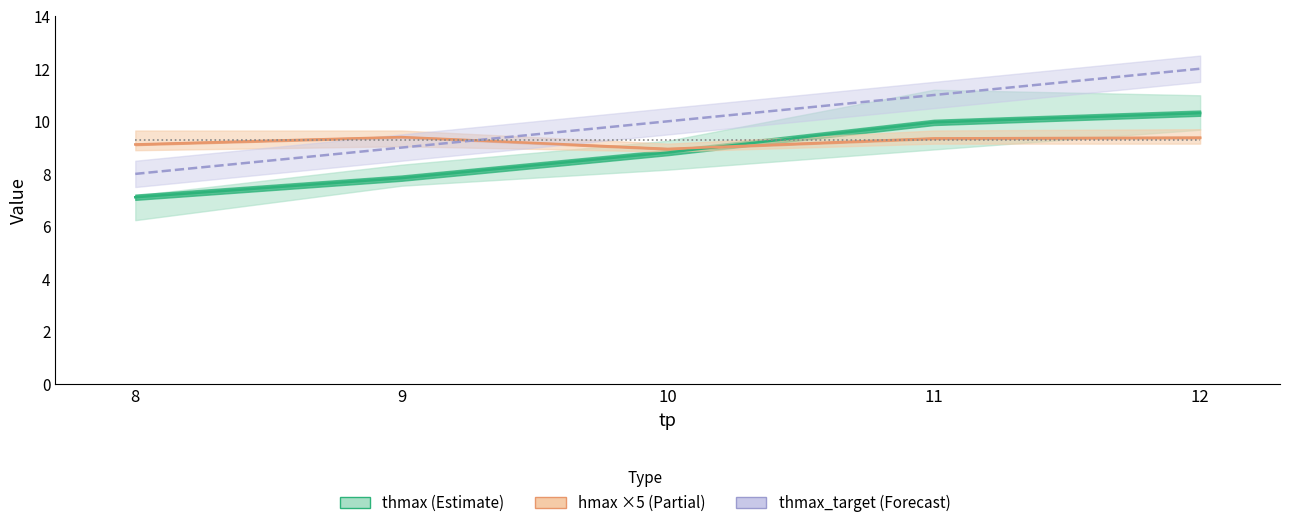

Reading left to right, extract all data points from this chart.

thmax mean line: 7.1	7.8	8.8	10.0	10.3
hmax mean line (×5): 9.1	9.4	8.9	9.4	9.4
thmax_target: 8.0	9.0	10.0	11.0	12.0
hmax_factor (×5): 9.3	9.3	9.3	9.3	9.3